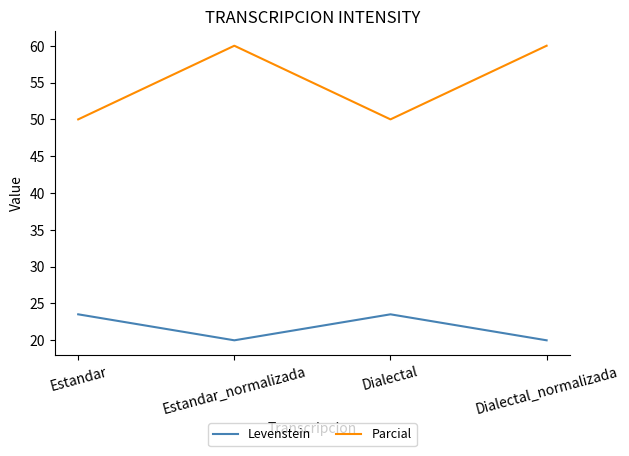

What is the lowest value of the Parcial series?

50.0